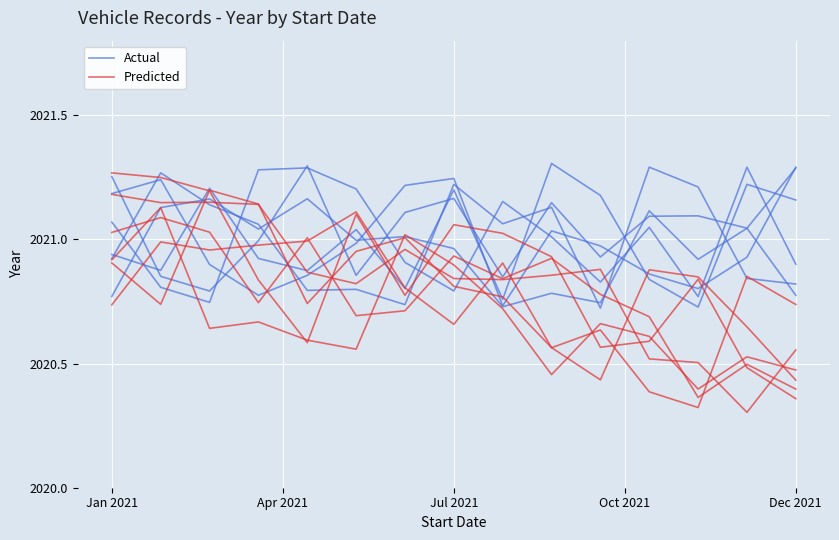

Reading left to right, list all the values displayed in this chart.

Actual: 2020.9	2021.3	2021.1	2021.1	2020.8	2020.8	2020.7	2021.2	2021.1	2021.1	2020.7	2021.3	2021.2	2020.8	2020.8
Predicted: 2020.9	2020.7	2021.2	2021.1	2020.7	2021.0	2021.0	2020.8	2020.8	2020.6	2020.4	2020.9	2020.8	2020.6	2020.4